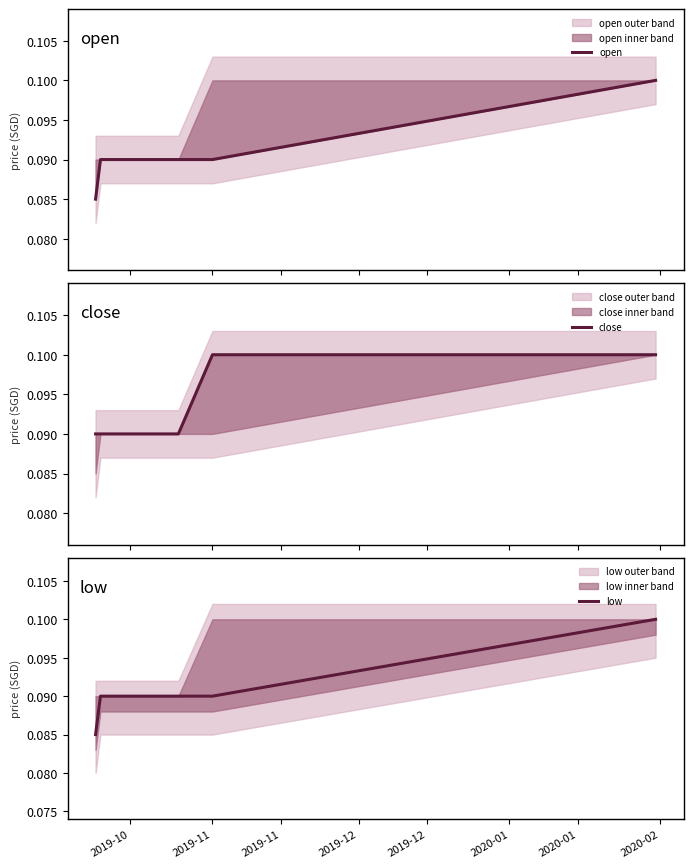

What is the label of the 5th point from the right?

2019-12